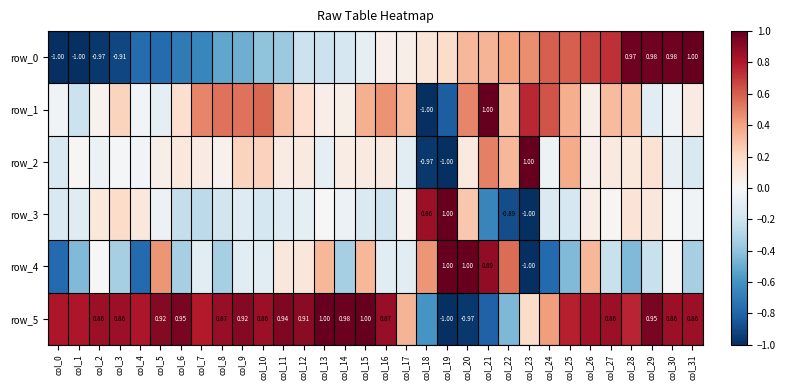

What is the sum of the row_3 values at col_8 and col_6?

-0.4